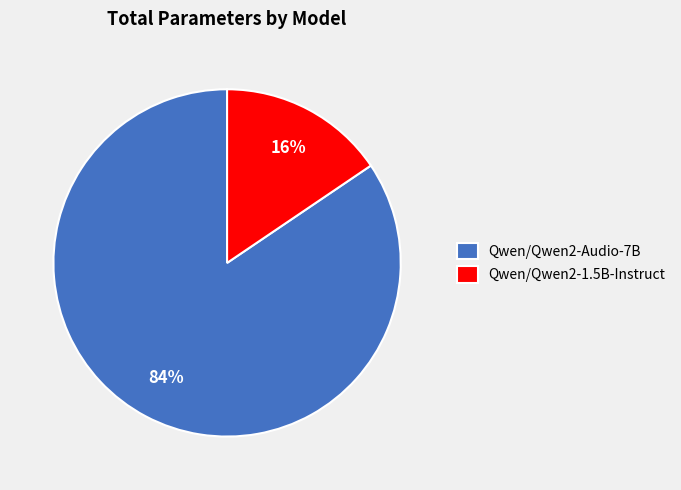

Does any single category account for the majority?

Yes